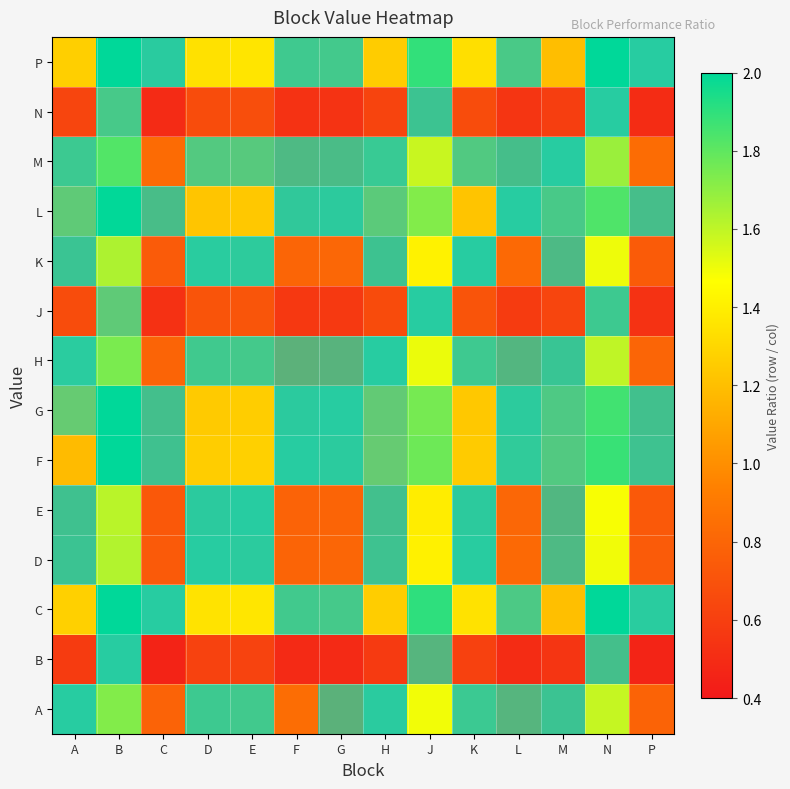

Between K and F, which is larger?

K